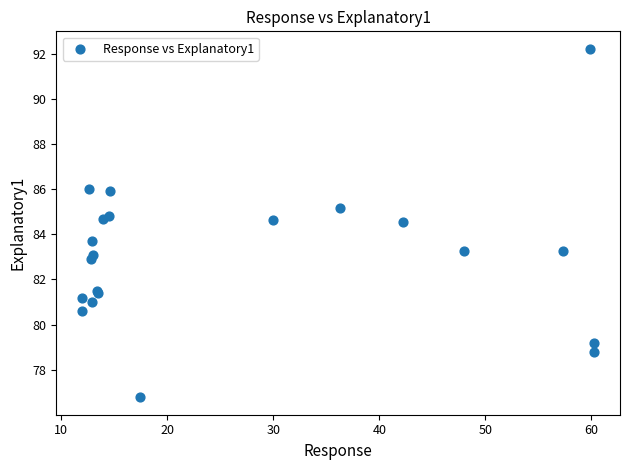

What Y value in the scatter plot is closest to 84?

83.7